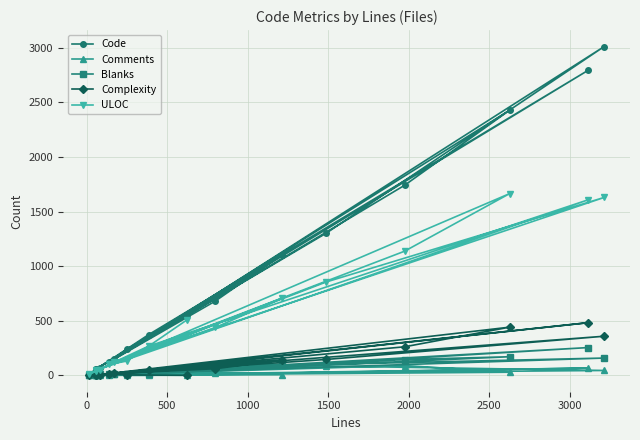

Which series has the largest range (max minus min)?

Code